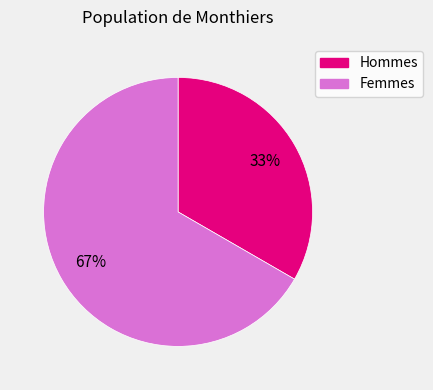

Count the number of slices in the pie.

2